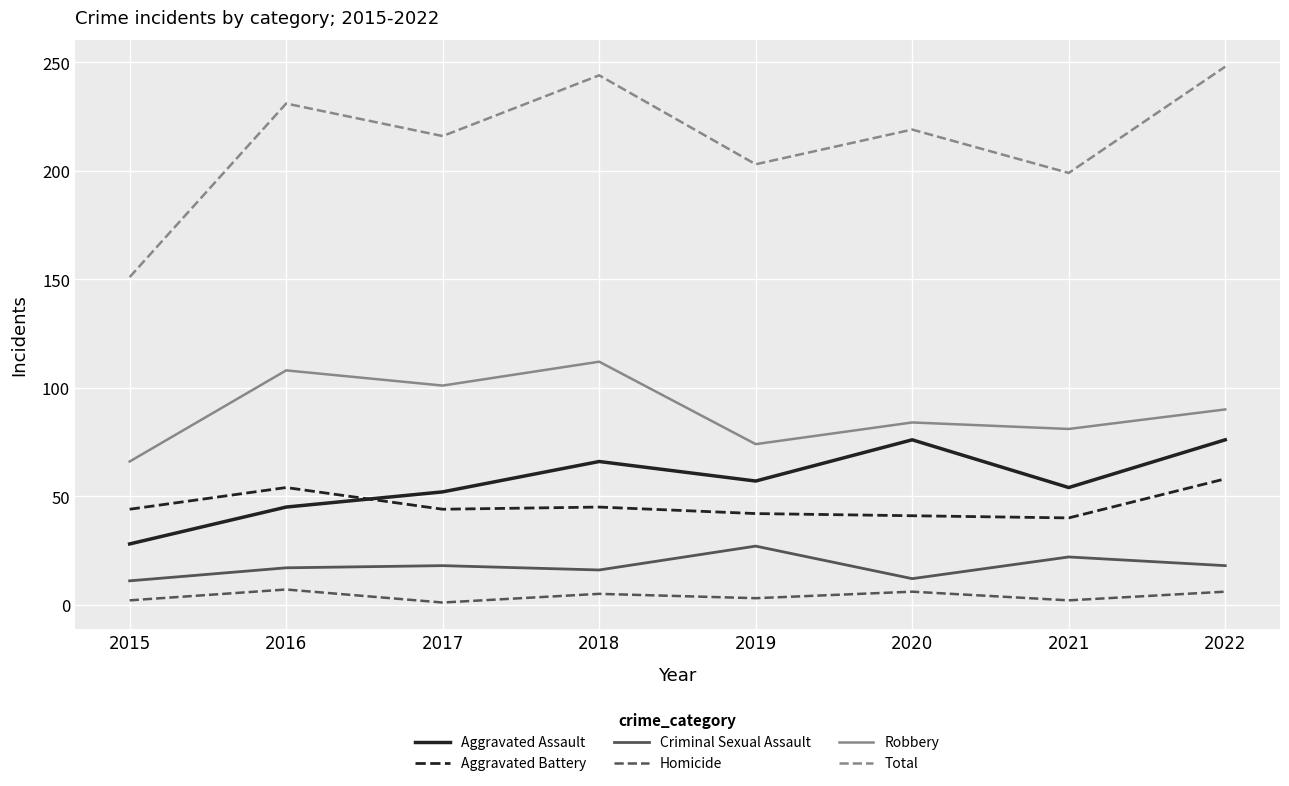

Is the value of Aggravated Battery at 2020 greater than the value of Robbery at 2020?

No